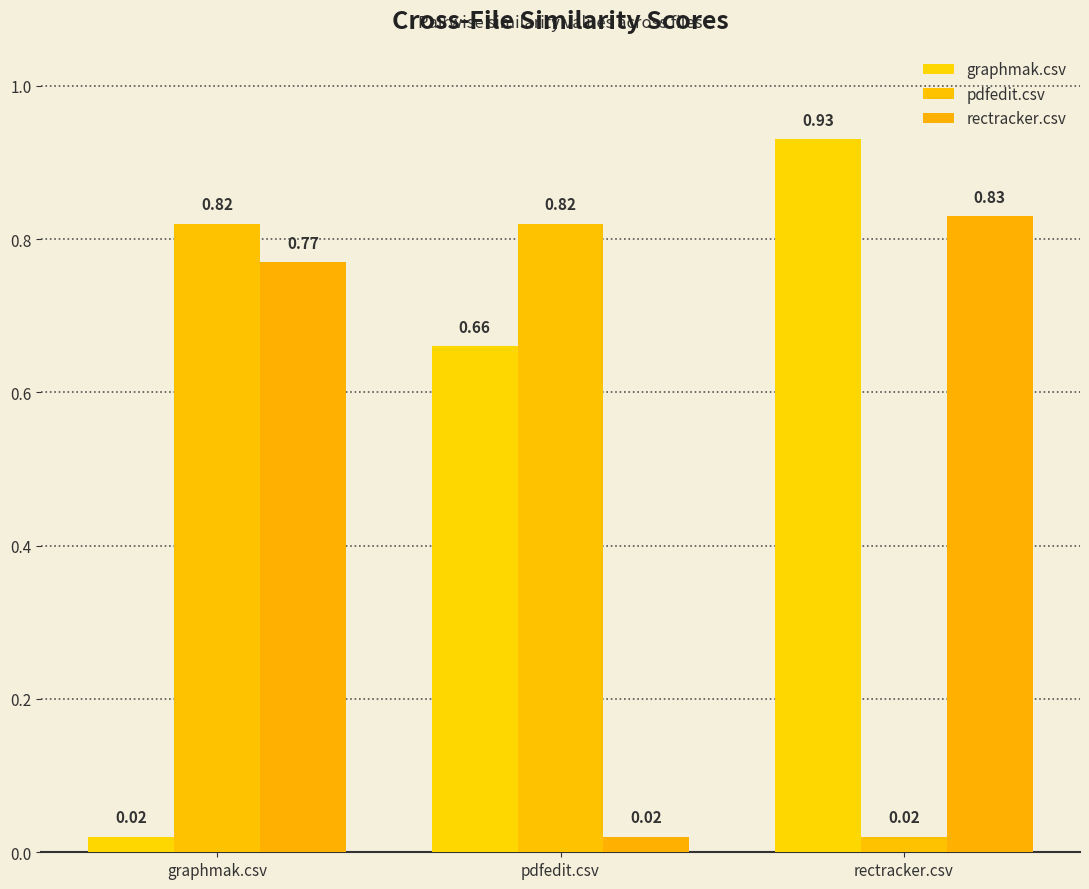

What is the total value across all series at graphmak.csv?

1.6